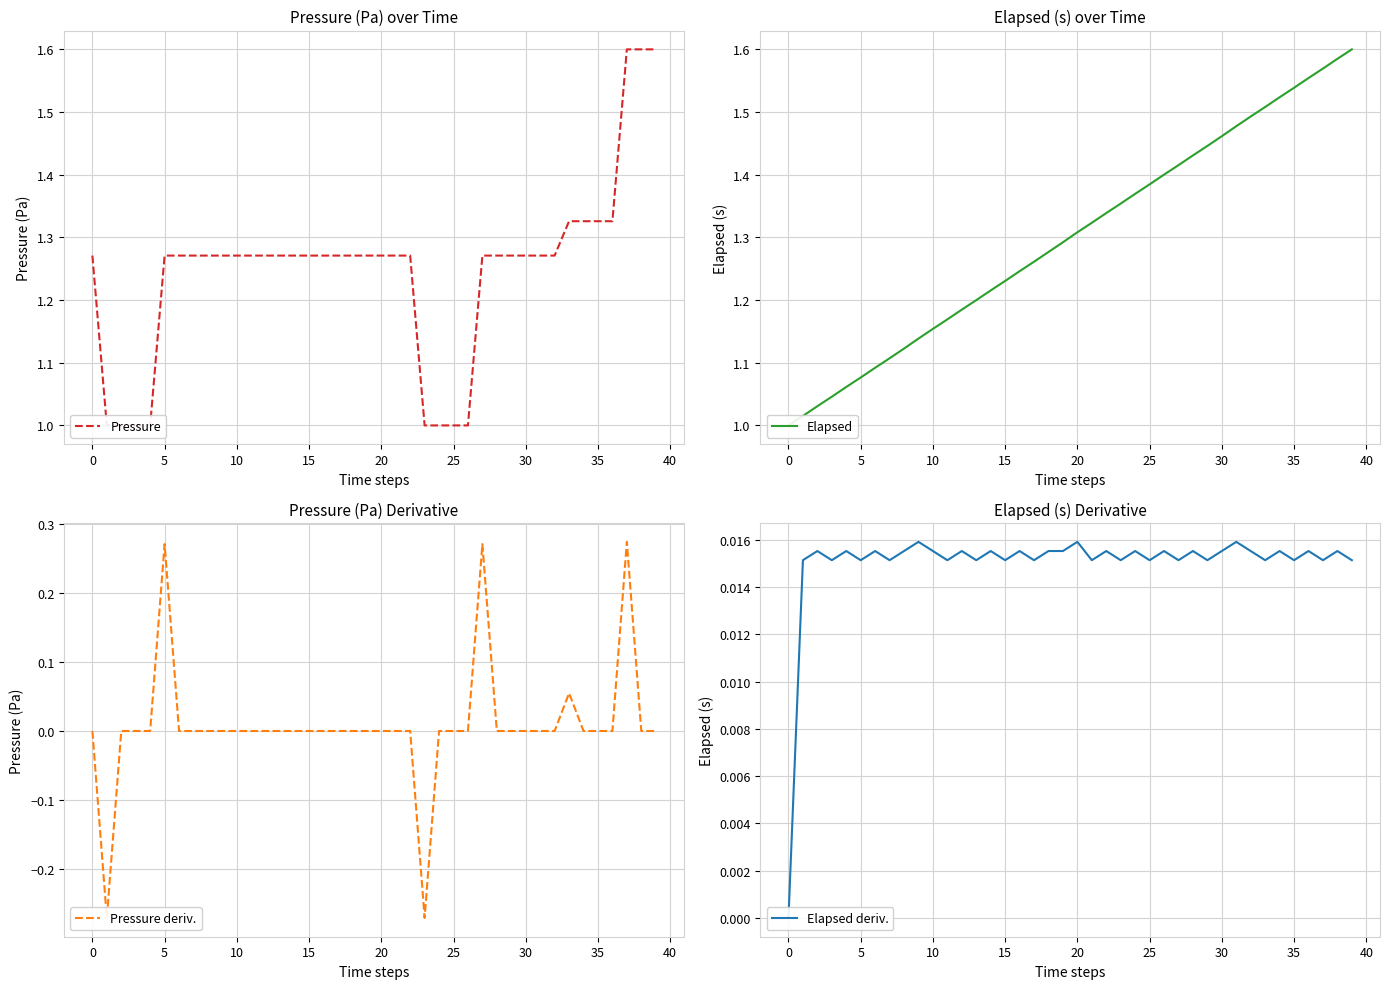

How many distinct data groups are displayed?

4